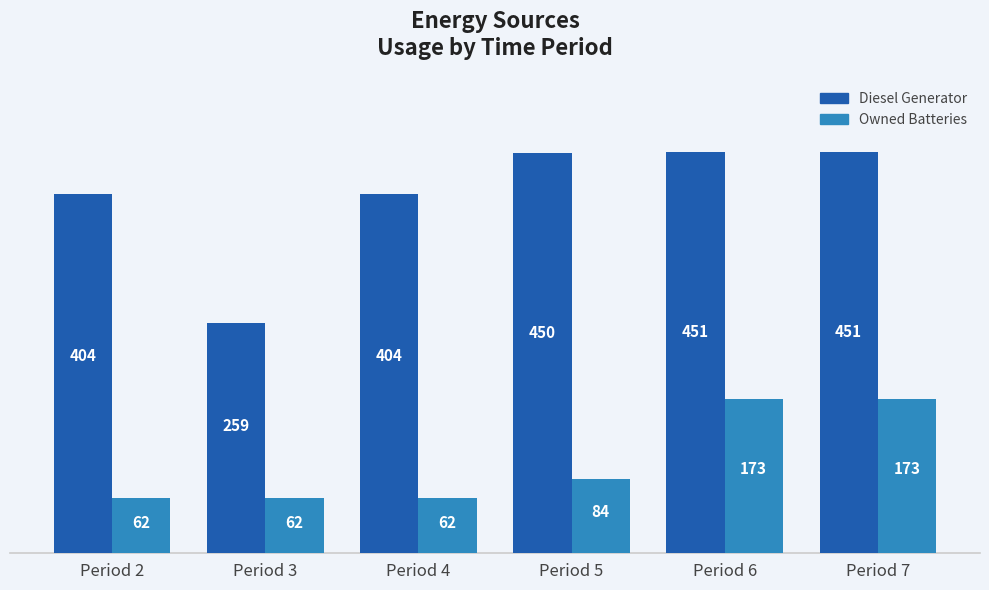

What is the maximum value for Owned Batteries?

173